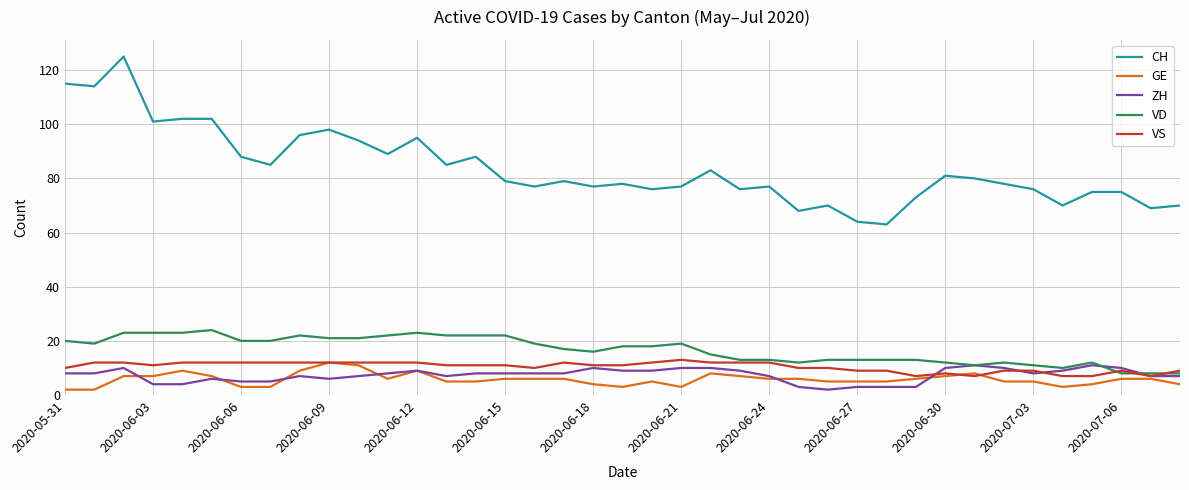

True or false: CH and ZH cross at least once.

False